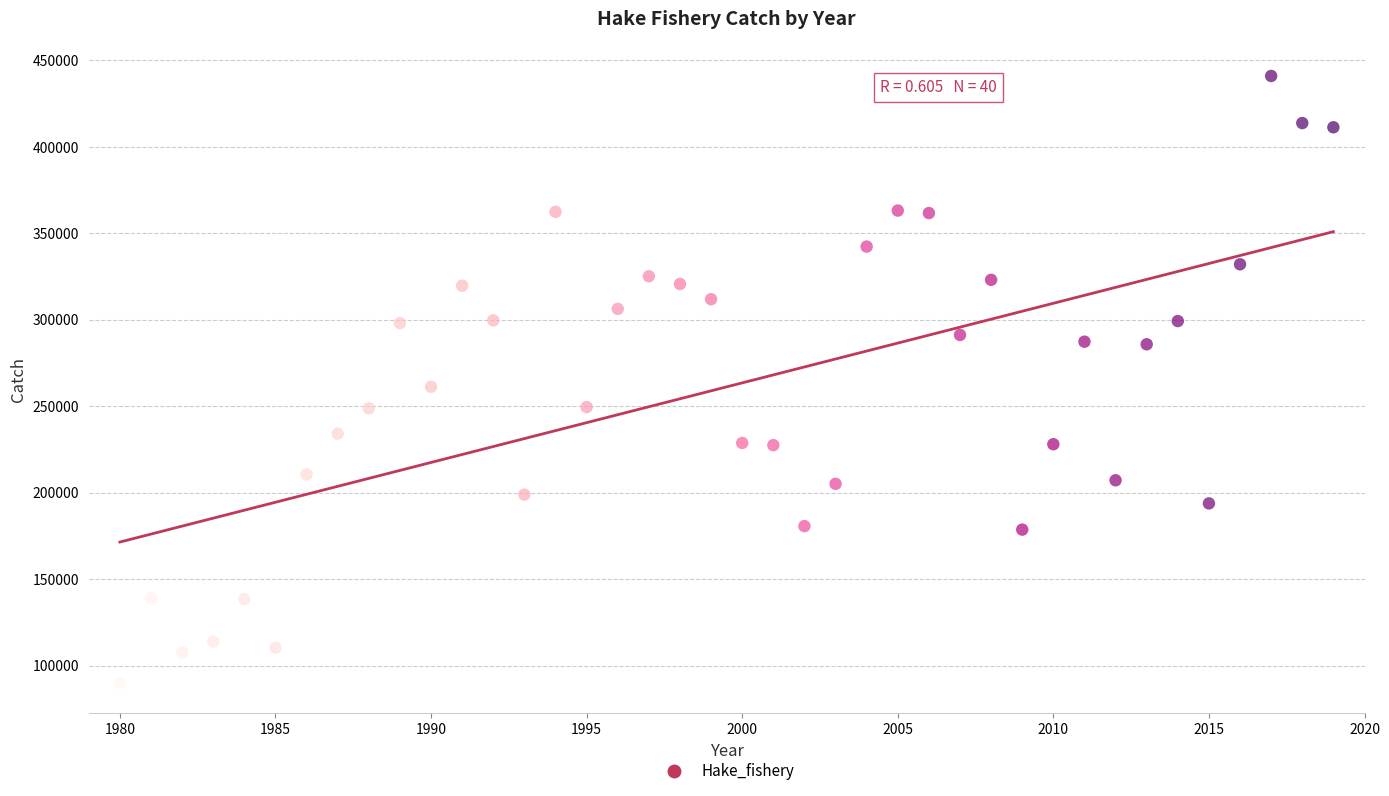

What is the range of X values (max minus min)?

39.0